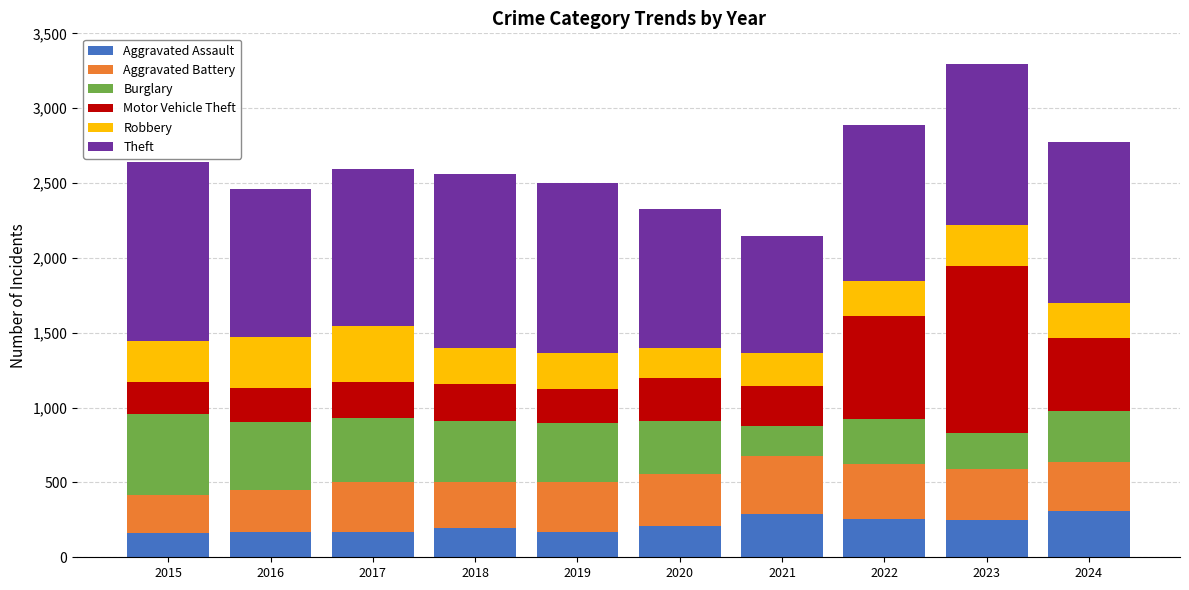

What is the total value across all series at 2017?

2591